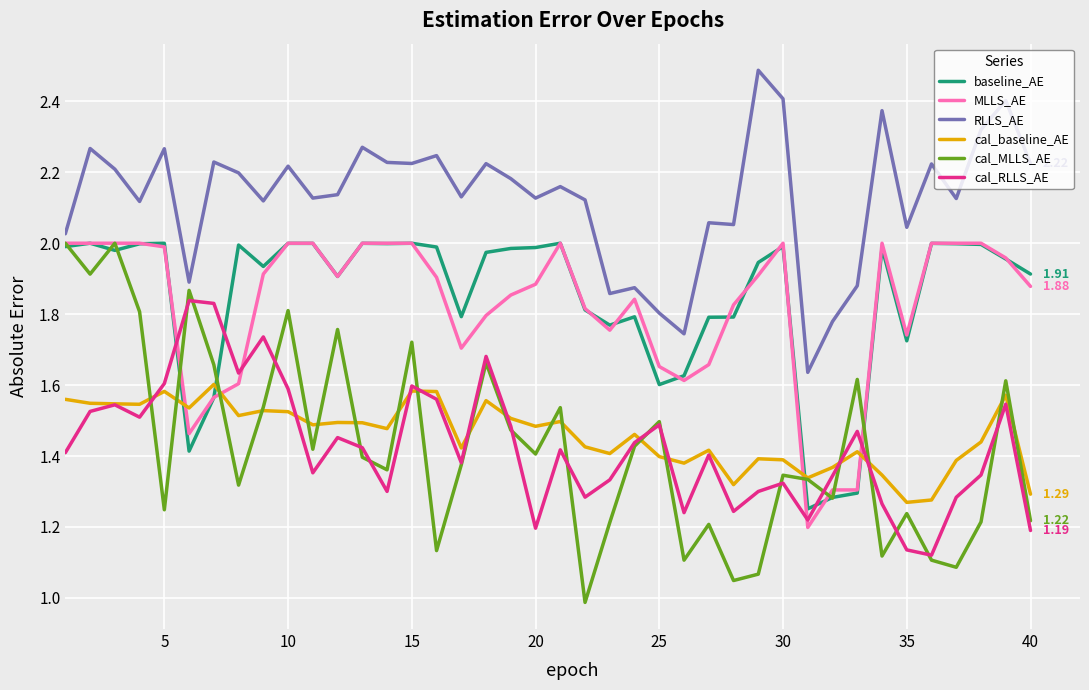

Which series ends up on top after the final intersection of cal_MLLS_AE and MLLS_AE?

MLLS_AE